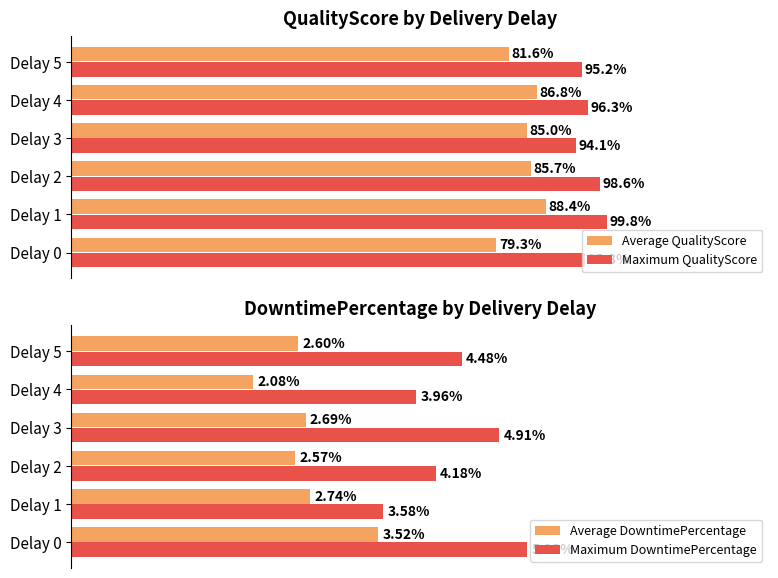

How many distinct data groups are displayed?

4